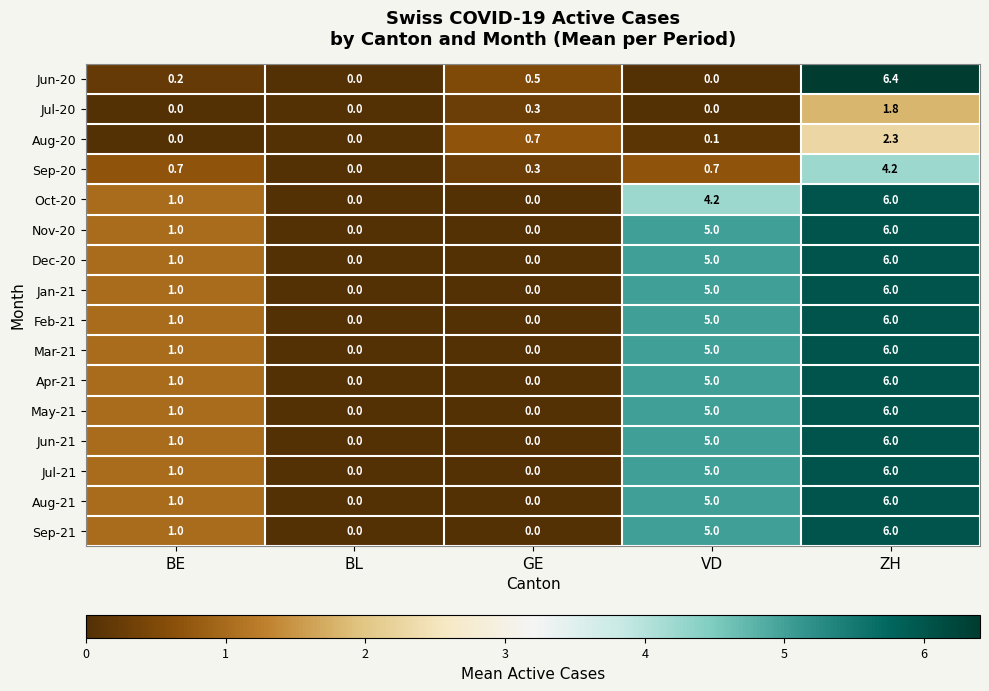

Which series has the largest range (max minus min)?

Jun-20